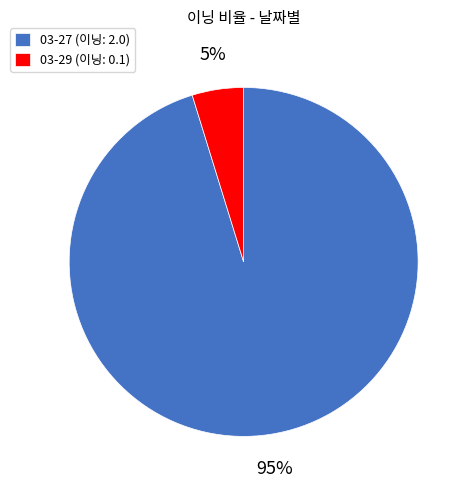

To the nearest percent, what portion does 03-27 represent?

95%